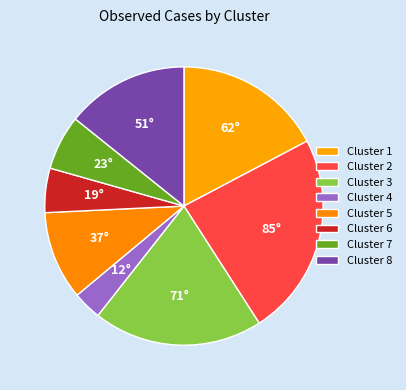

What percentage is NOT represented by Cluster 1?

82.7%